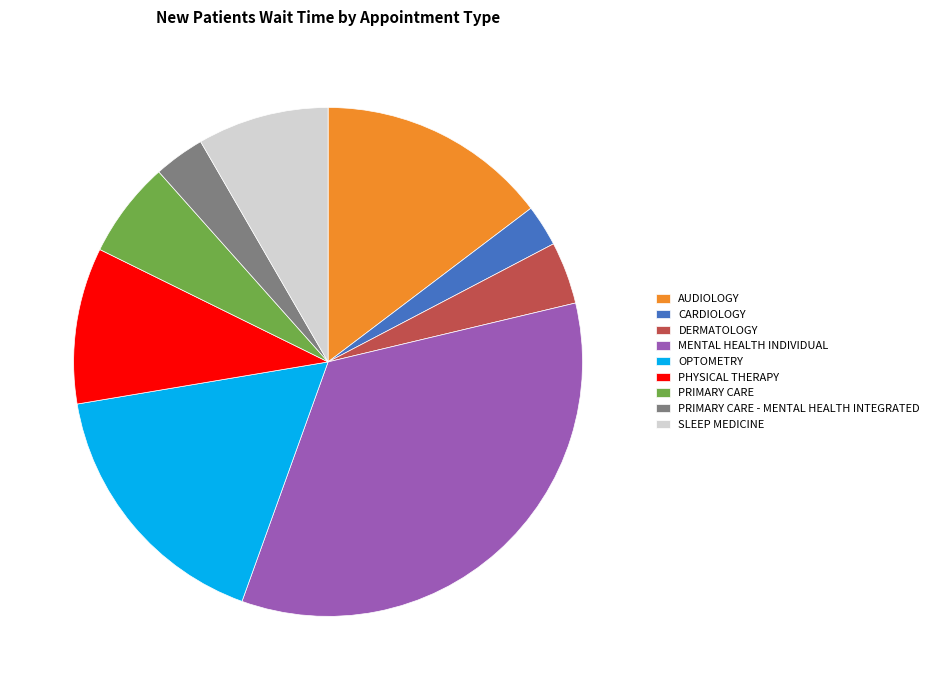

Rank the categories by value from lowest to highest.

CARDIOLOGY, PRIMARY CARE - MENTAL HEALTH INTEGRATED, DERMATOLOGY, PRIMARY CARE, SLEEP MEDICINE, PHYSICAL THERAPY, AUDIOLOGY, OPTOMETRY, MENTAL HEALTH INDIVIDUAL